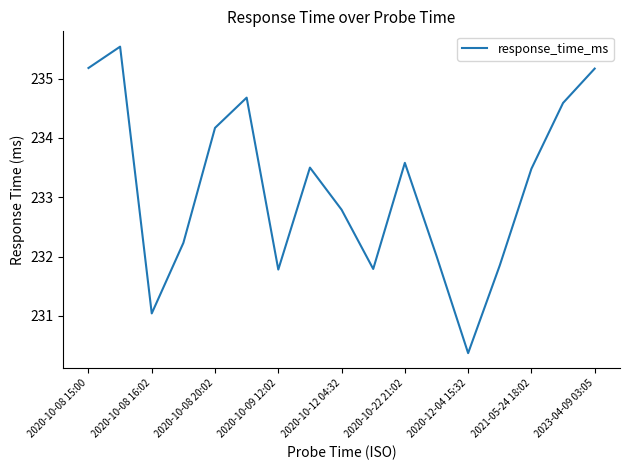

What is the minimum value shown in the chart?

230.4